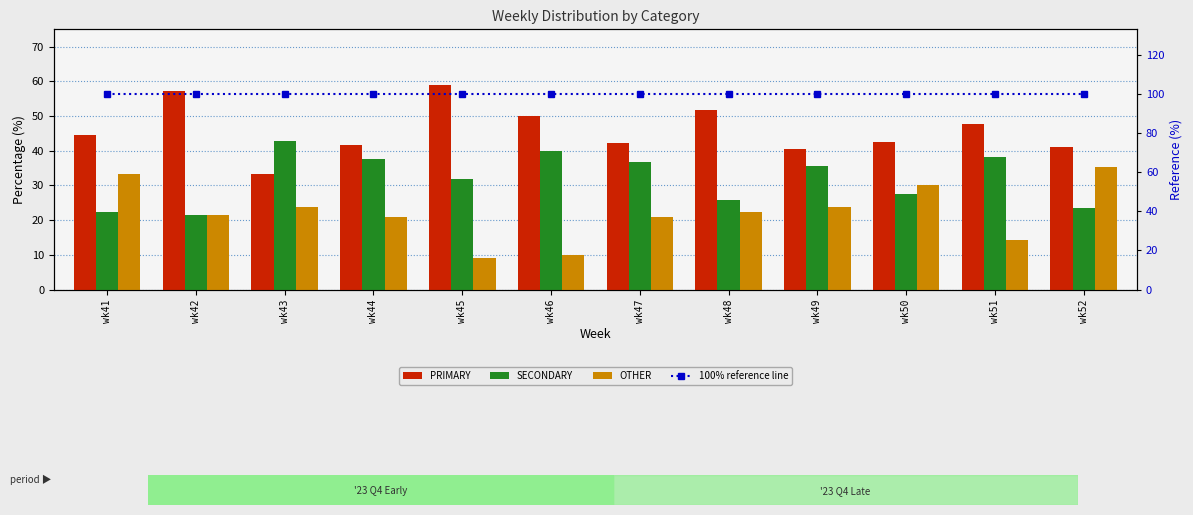

Which series has the largest range (max minus min)?

OTHER